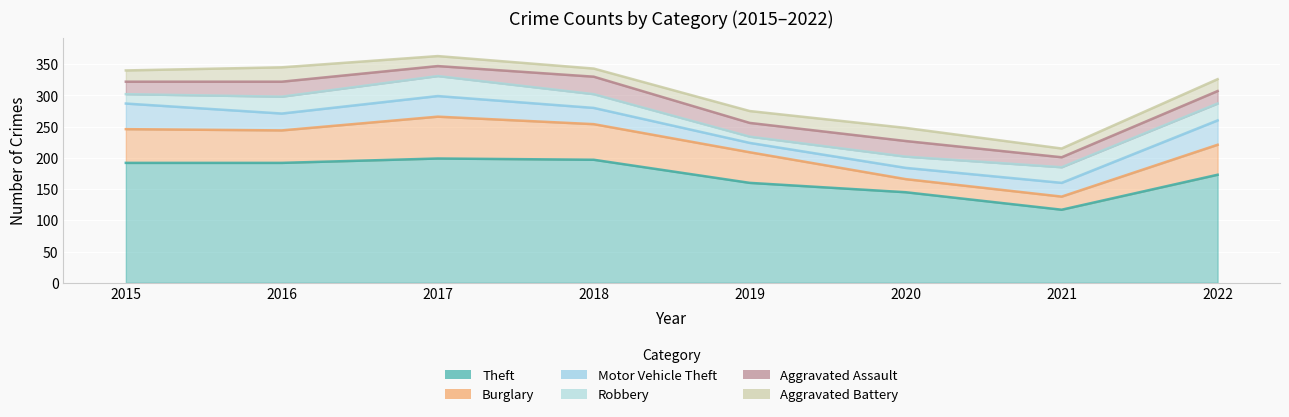

Count the Aggravated Battery values in the range 16 to 21.

5